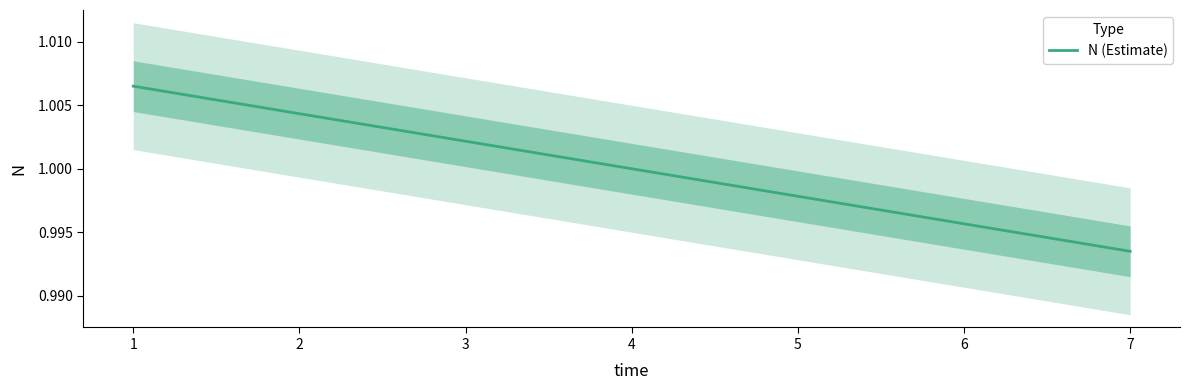

True or false: the data has more than 2 interior local peaks.

False